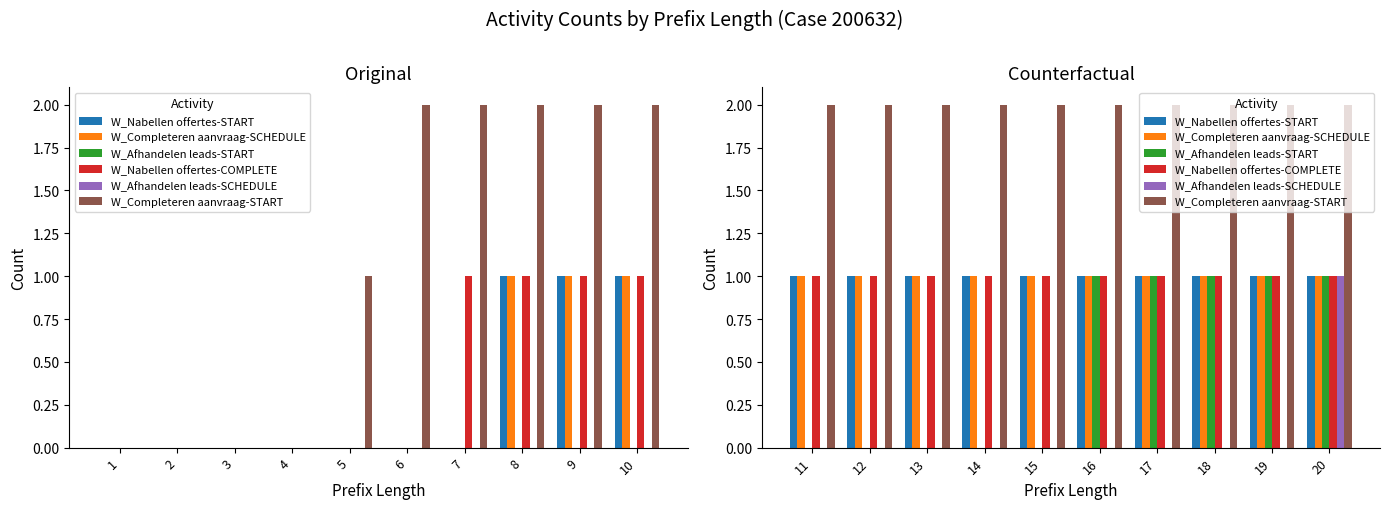

What is the greatest value displayed?

2